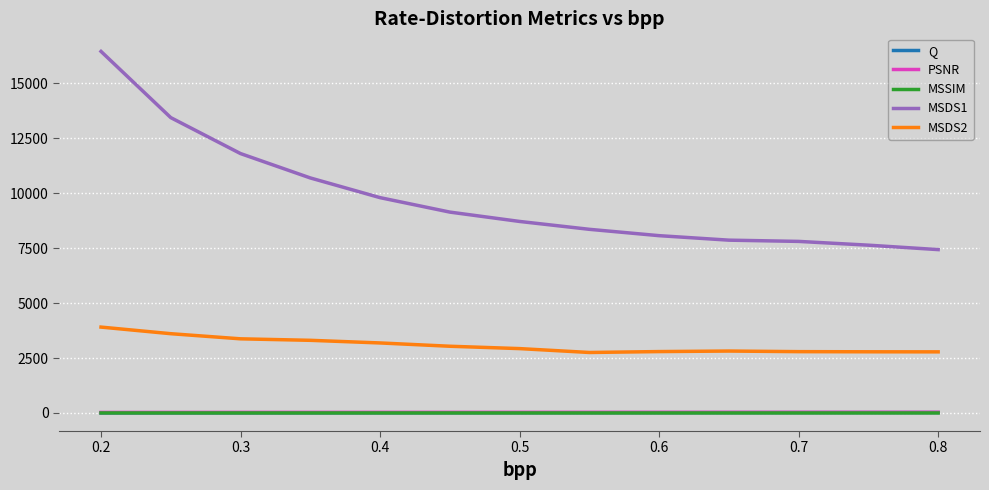

Which series has the largest total across all categories?

MSDS1